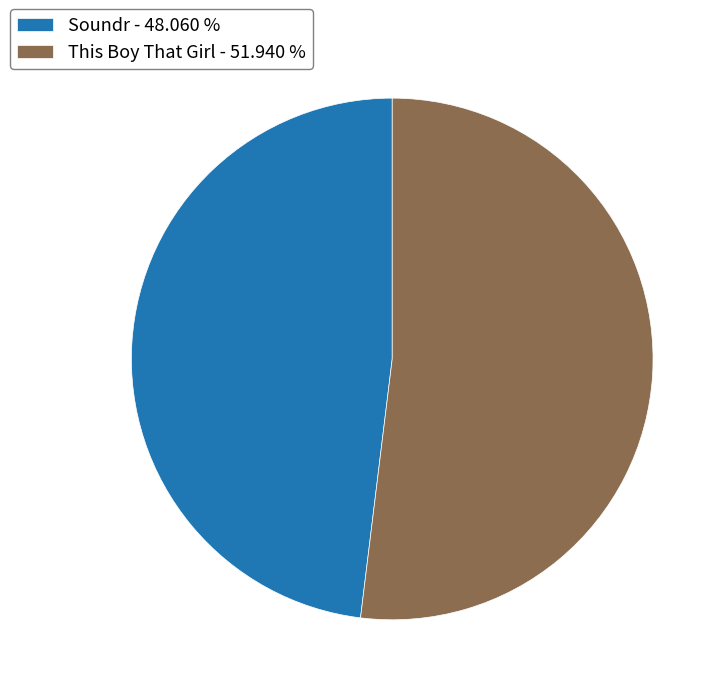

Is it true that Soundr is 48% of the pie?

True